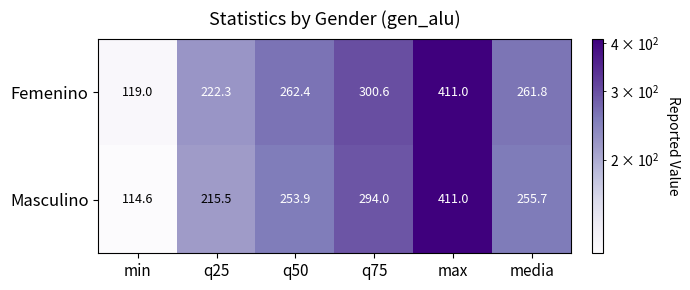

At how many categories does at least one series exceed 319?

1